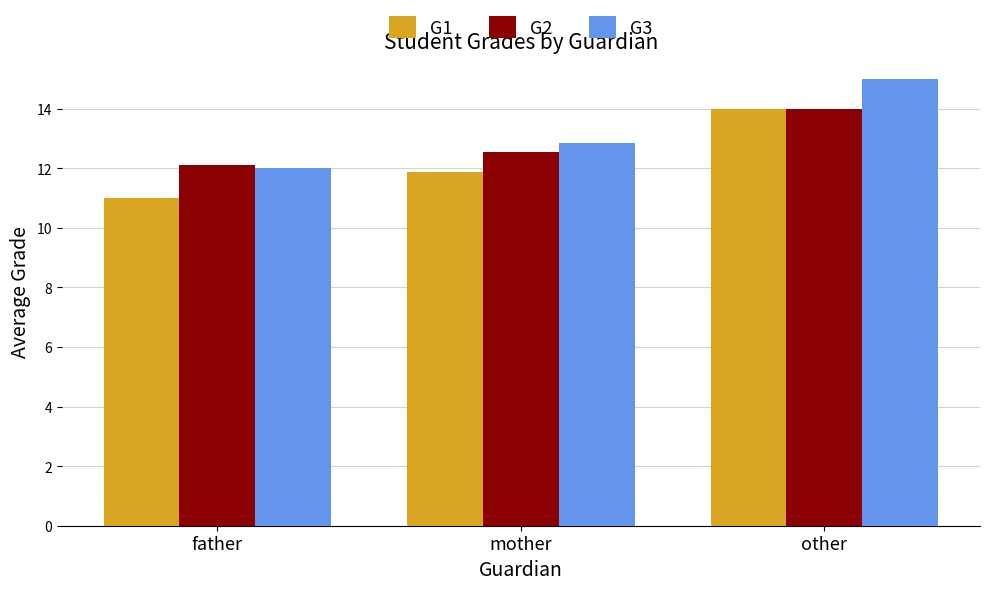

Read the G1 value at mother.

11.9